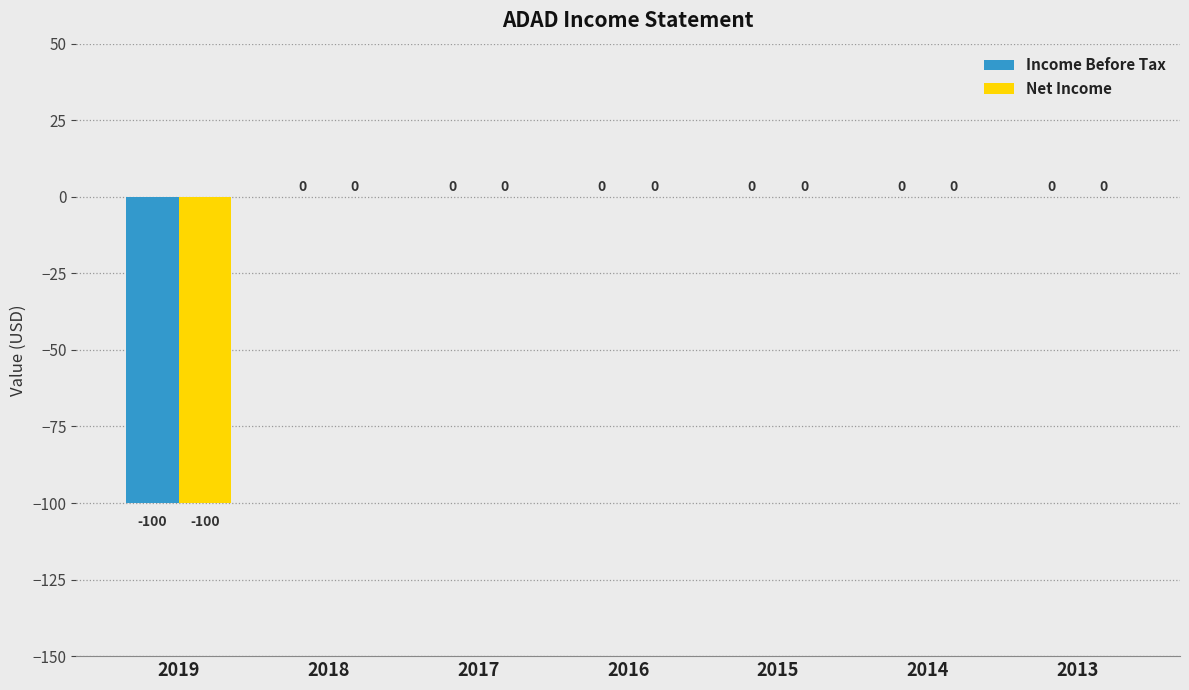

Count the number of data series in this chart.

2